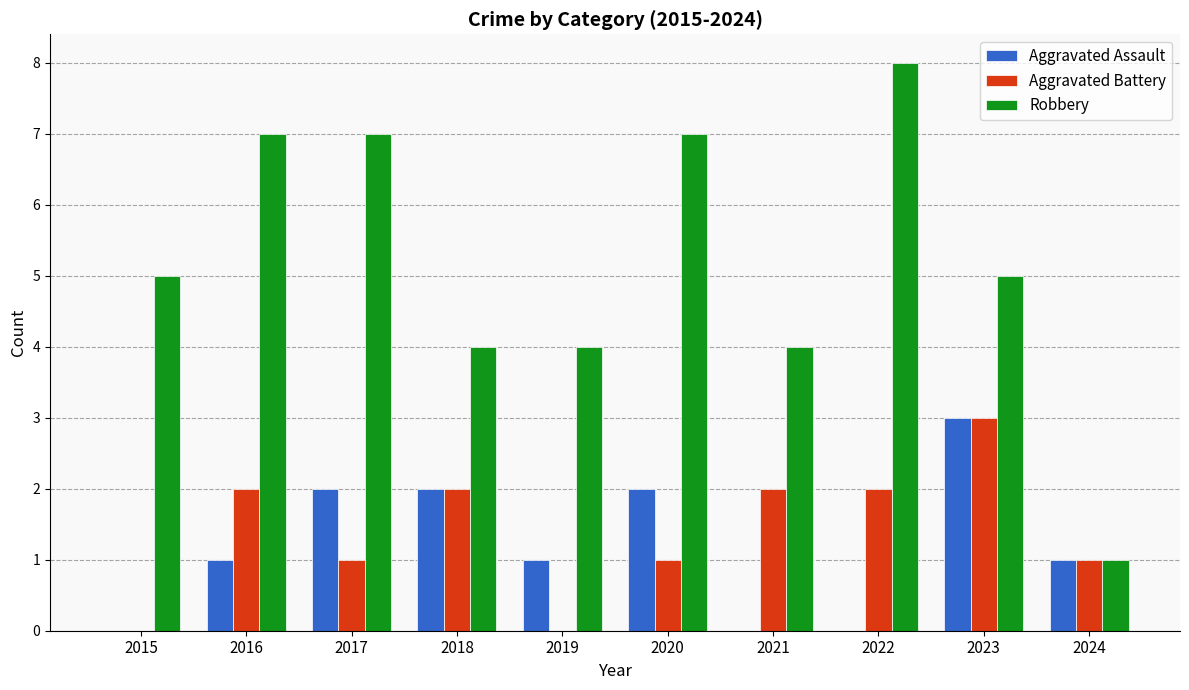

Is the value of Robbery at 2015 greater than the value of Aggravated Battery at 2015?

Yes